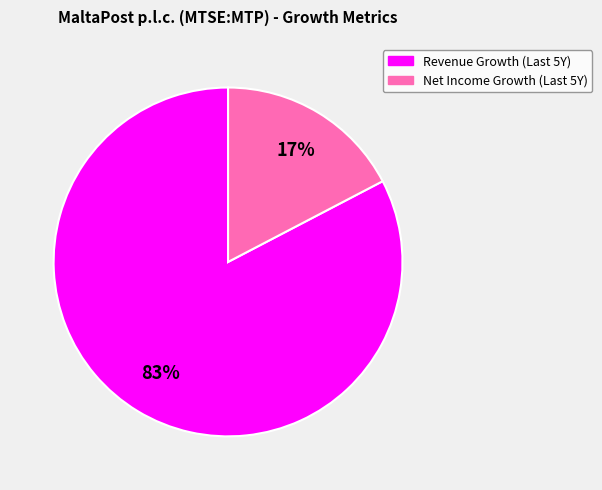

Is there any slice that represents more than half of the pie?

Yes